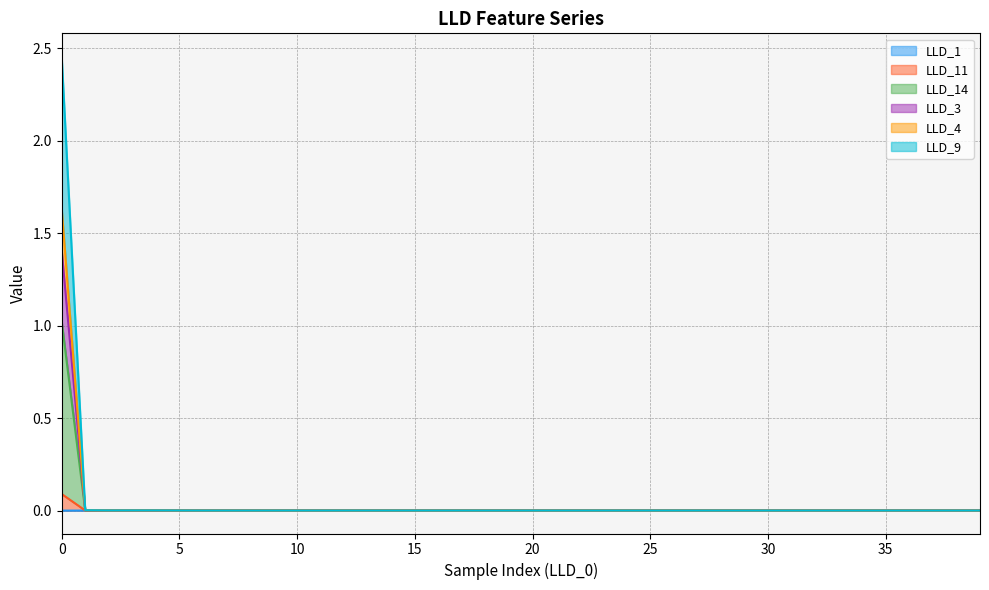

Reading left to right, list all the values displayed in this chart.

LLD_1: 0.0	0.0	0.0	0.0	0.0	0.0	0.0	0.0	0.0	0.0	0.0	0.0	0.0	0.0	0.0	0.0	0.0	0.0	0.0	0.0	0.0	0.0	0.0	0.0	0.0	0.0	0.0	0.0	0.0	0.0	0.0	0.0	0.0	0.0	0.0	0.0	0.0	0.0	0.0	0.0
LLD_11: 0.1	0.0	0.0	0.0	0.0	0.0	0.0	0.0	0.0	0.0	0.0	0.0	0.0	0.0	0.0	0.0	0.0	0.0	0.0	0.0	0.0	0.0	0.0	0.0	0.0	0.0	0.0	0.0	0.0	0.0	0.0	0.0	0.0	0.0	0.0	0.0	0.0	0.0	0.0	0.0
LLD_14: 1.4	0.0	0.0	0.0	0.0	0.0	0.0	0.0	0.0	0.0	0.0	0.0	0.0	0.0	0.0	0.0	0.0	0.0	0.0	0.0	0.0	0.0	0.0	0.0	0.0	0.0	0.0	0.0	0.0	0.0	0.0	0.0	0.0	0.0	0.0	0.0	0.0	0.0	0.0	0.0
LLD_3: 2.5	0.0	0.0	0.0	0.0	0.0	0.0	0.0	0.0	0.0	0.0	0.0	0.0	0.0	0.0	0.0	0.0	0.0	0.0	0.0	0.0	0.0	0.0	0.0	0.0	0.0	0.0	0.0	0.0	0.0	0.0	0.0	0.0	0.0	0.0	0.0	0.0	0.0	0.0	0.0
LLD_4: 1.6	0.0	0.0	0.0	0.0	0.0	0.0	0.0	0.0	0.0	0.0	0.0	0.0	0.0	0.0	0.0	0.0	0.0	0.0	0.0	0.0	0.0	0.0	0.0	0.0	0.0	0.0	0.0	0.0	0.0	0.0	0.0	0.0	0.0	0.0	0.0	0.0	0.0	0.0	0.0
LLD_9: 1.0	0.0	0.0	0.0	0.0	0.0	0.0	0.0	0.0	0.0	0.0	0.0	0.0	0.0	0.0	0.0	0.0	0.0	0.0	0.0	0.0	0.0	0.0	0.0	0.0	0.0	0.0	0.0	0.0	0.0	0.0	0.0	0.0	0.0	0.0	0.0	0.0	0.0	0.0	0.0